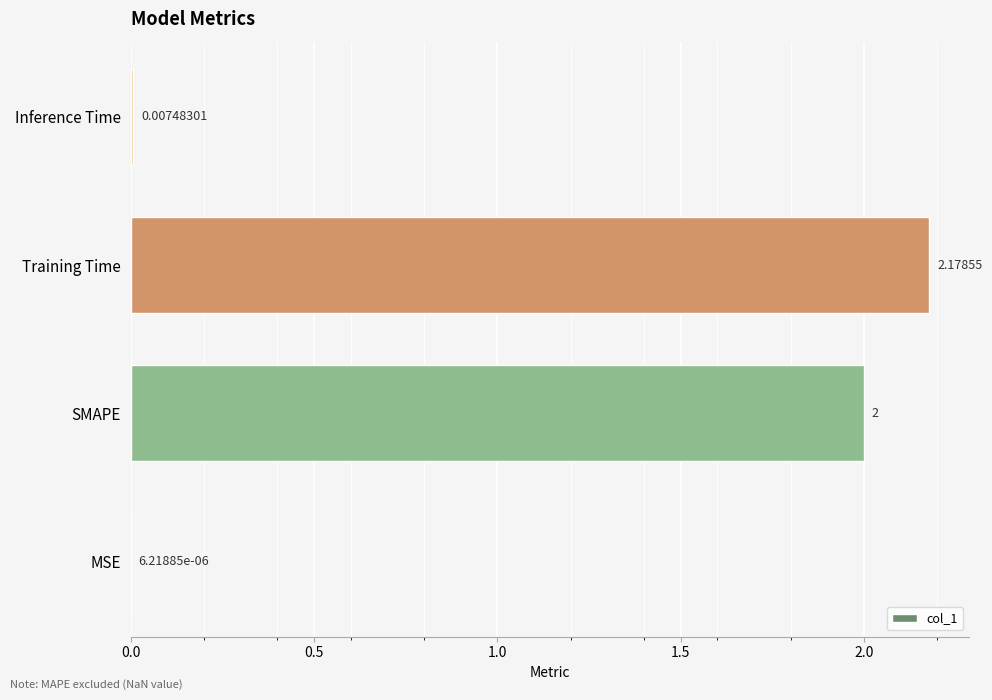

How many series are shown in this chart?

1